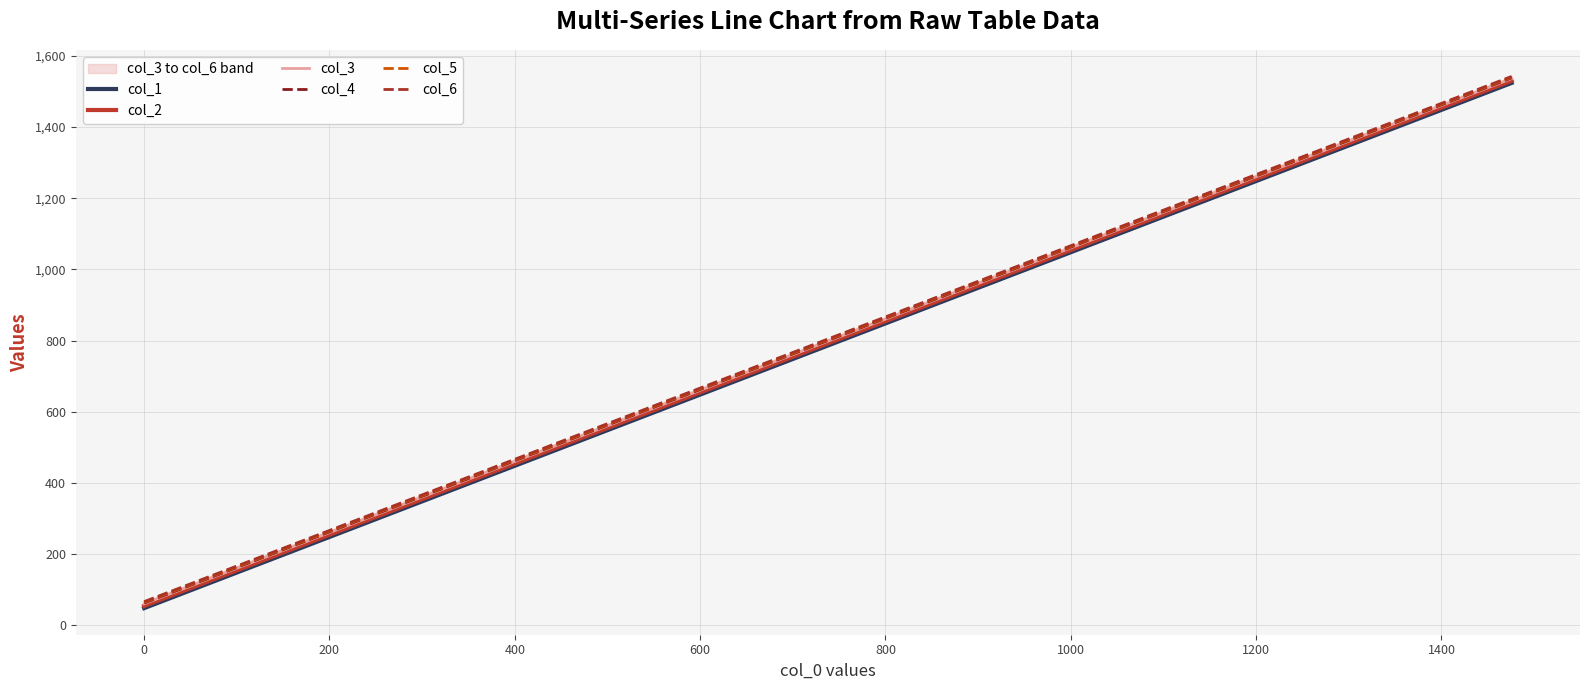

Reading left to right, what are all the values shown in this chart?

col_1: 48.1	923.8	932.1	940.4	948.7	957.1	965.4	973.7	982.0	990.3	998.6	1007.0	1015.3	1023.6	1031.9	1040.2	1048.6	1056.9	1065.2	1073.5	1306.3	1523.8
col_2: 54.2	929.9	938.2	946.5	954.8	963.2	971.5	979.8	988.1	996.4	1004.8	1013.1	1021.4	1029.7	1038.0	1046.3	1054.7	1063.0	1071.3	1079.6	1312.4	1529.9
col_3: 60.3	936.0	944.3	952.6	960.9	969.2	977.6	985.9	994.2	1002.5	1010.9	1019.2	1027.5	1035.8	1044.1	1052.4	1060.8	1069.1	1077.4	1085.7	1318.5	1536.0
col_4: 62.3	938.0	946.3	954.6	963.0	971.3	979.6	987.9	996.2	1004.6	1012.9	1021.2	1029.5	1037.8	1046.2	1054.5	1062.8	1071.1	1079.4	1087.7	1320.5	1538.1
col_5: 64.4	940.0	948.4	956.7	965.0	973.3	981.6	990.0	998.3	1006.6	1014.9	1023.2	1031.5	1039.9	1048.2	1056.5	1064.8	1073.1	1081.5	1089.8	1322.6	1540.1
col_6: 66.4	942.1	950.4	958.7	967.0	975.4	983.7	992.0	1000.3	1008.6	1016.9	1025.3	1033.6	1041.9	1050.2	1058.5	1066.8	1075.2	1083.5	1091.8	1324.6	1542.1